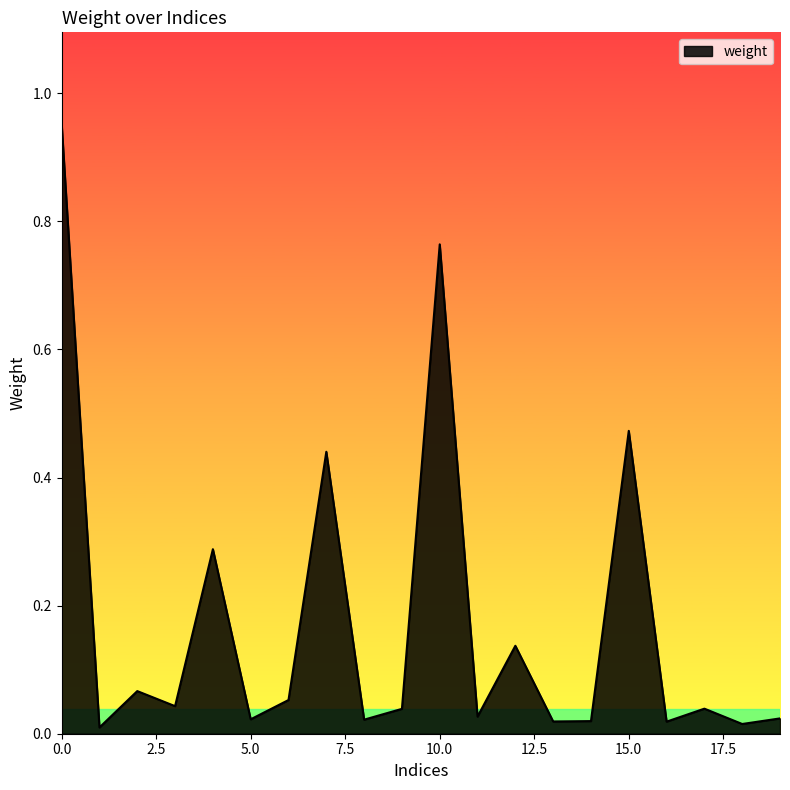

What is the difference between the maximum and minimum values?

0.9